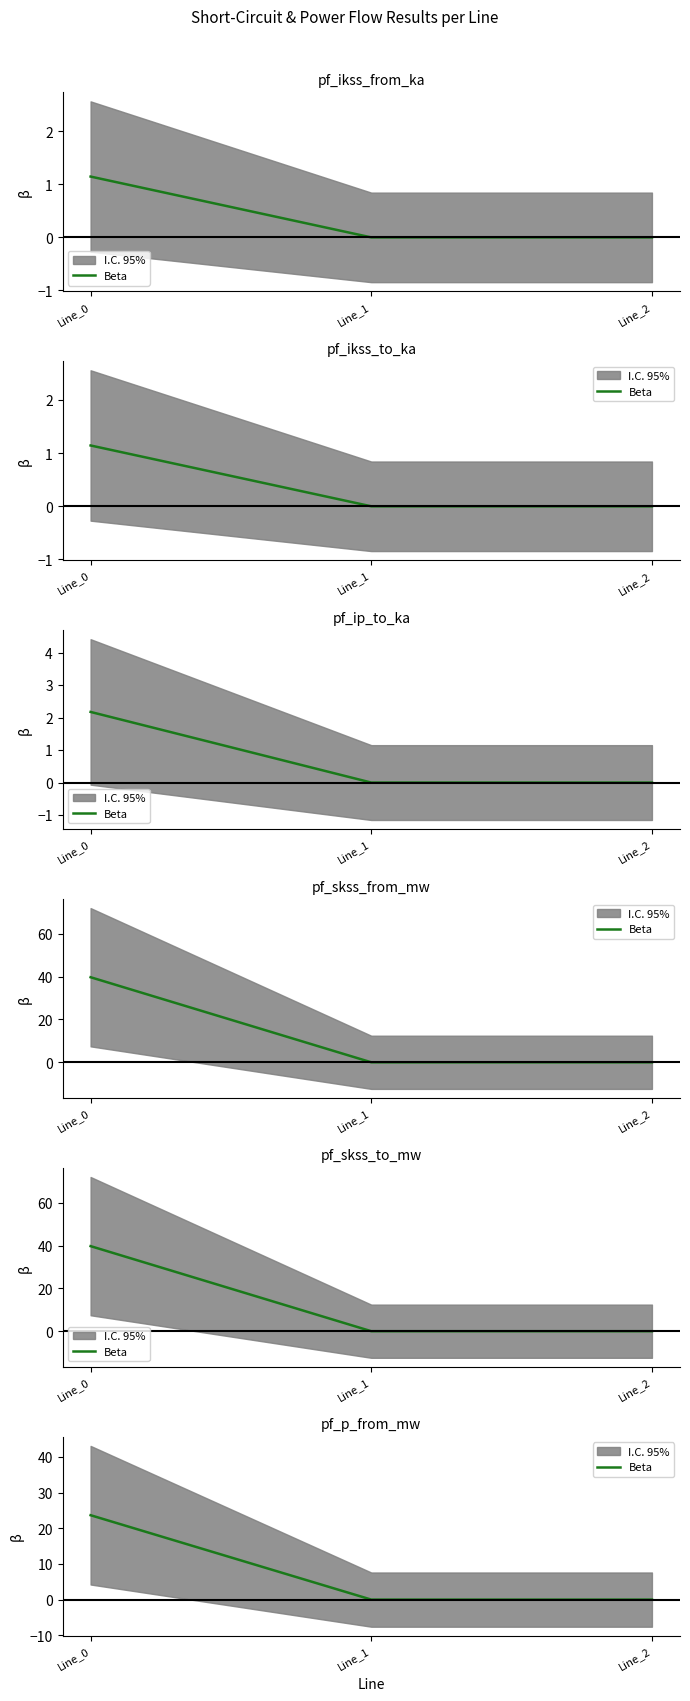

The value at Line_0 is 9.9. True or false?

False